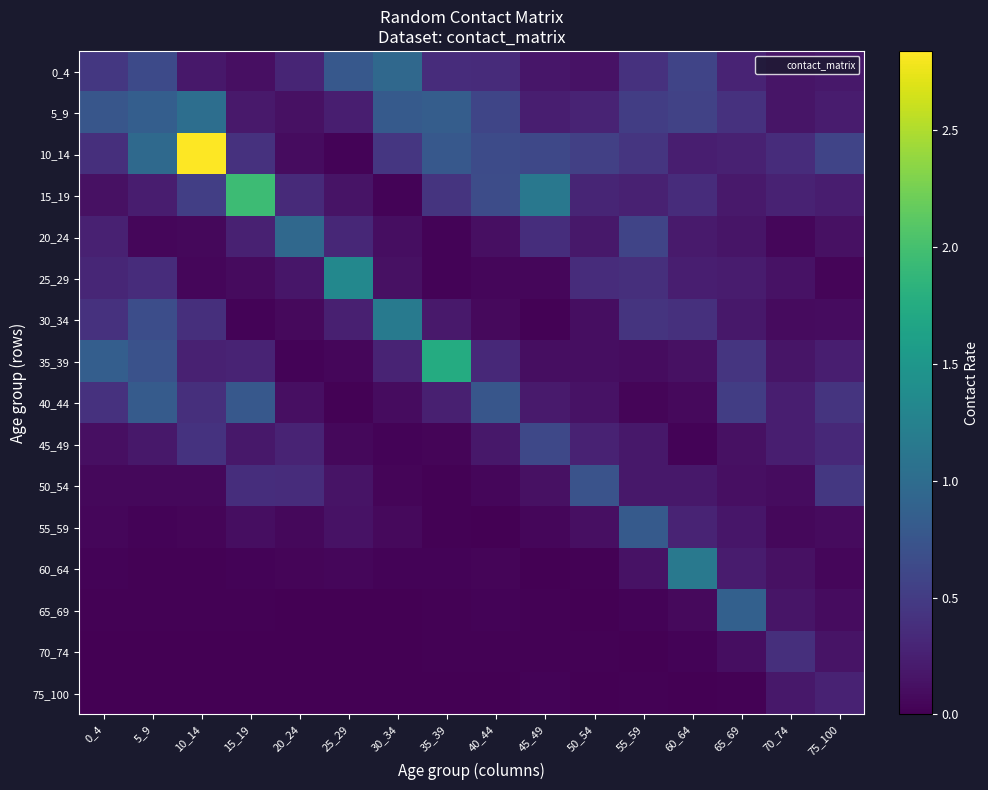

At 20_24, list the series in order from smallest to largest.

75_100, 65_69, 70_74, 35_39, 60_64, 55_59, 30_34, 10_14, 40_44, 5_9, 25_29, 45_49, 0_4, 15_19, 50_54, 20_24